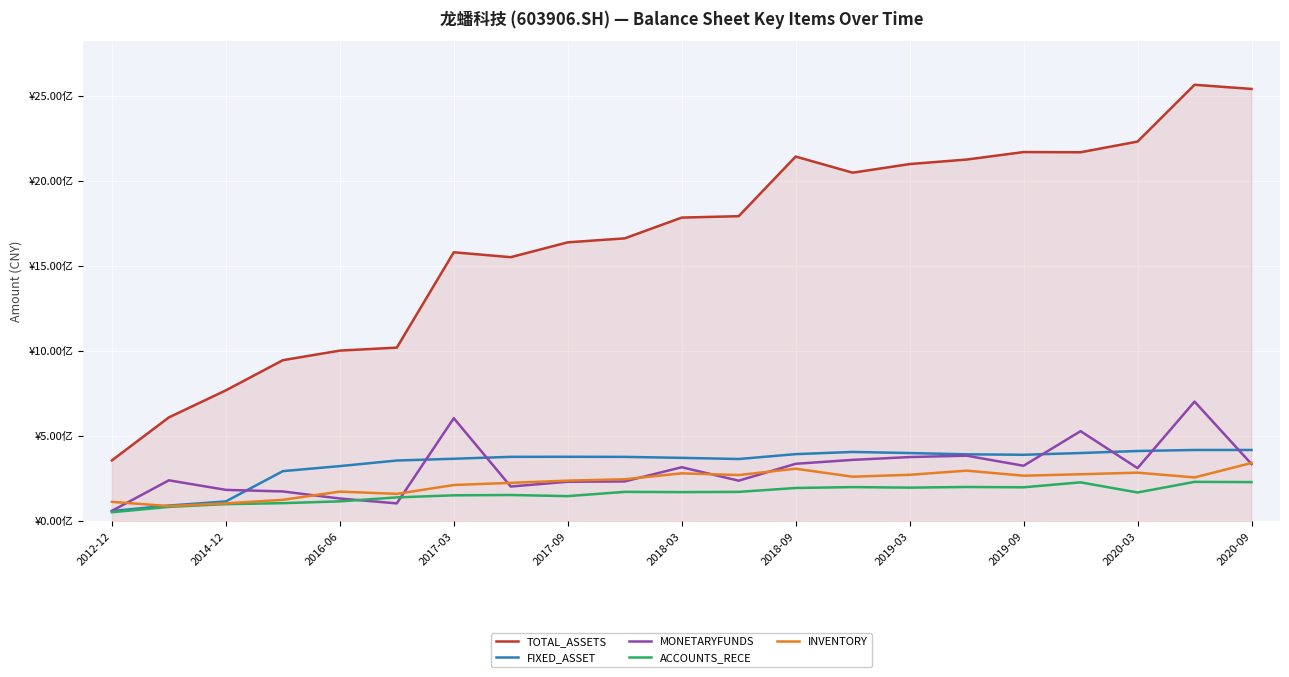

Which series has the largest range (max minus min)?

TOTAL_ASSETS